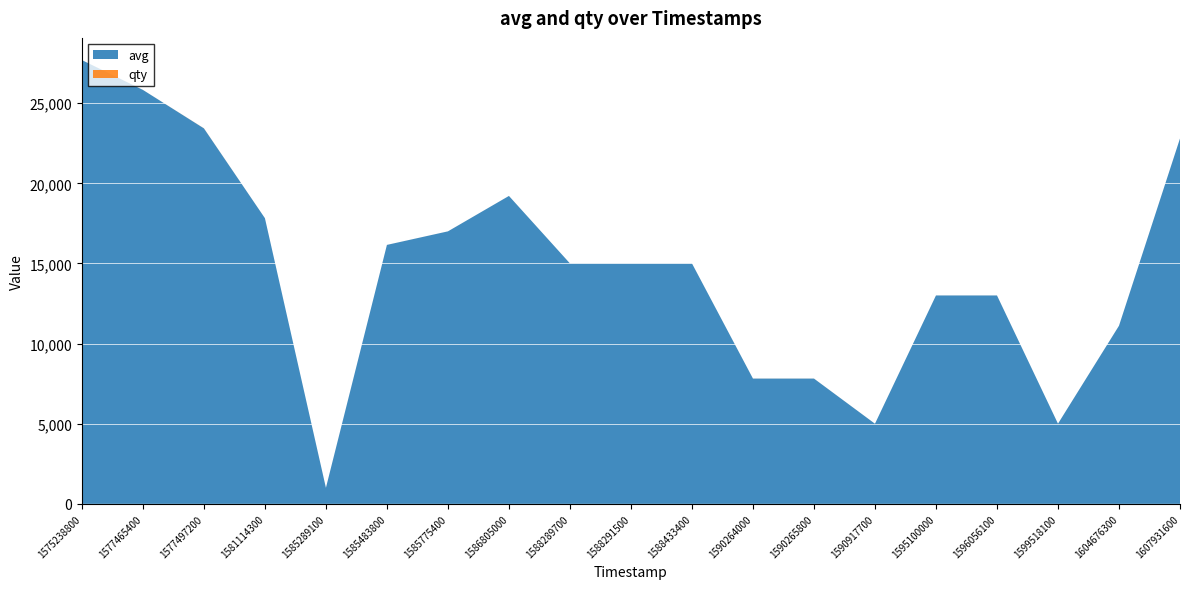

Reading left to right, extract all data points from this chart.

avg: 27693	25833	23432	17827	1000	16160	17005	19216	15005	15005	15005	7818	7818	5000	13005	13005	5002	11115	22802
qty: 1	1	6	1	1	1	1	1	1	1	1	2	2	1	1	1	1	1	1